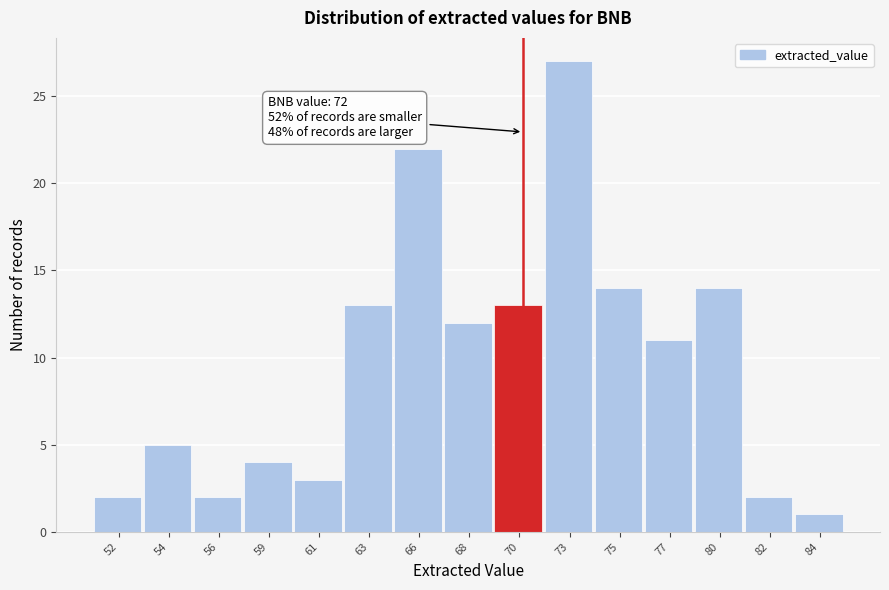

Reading left to right, list all the values displayed in this chart.

2	5	2	4	3	13	22	12	13	27	14	11	14	2	1